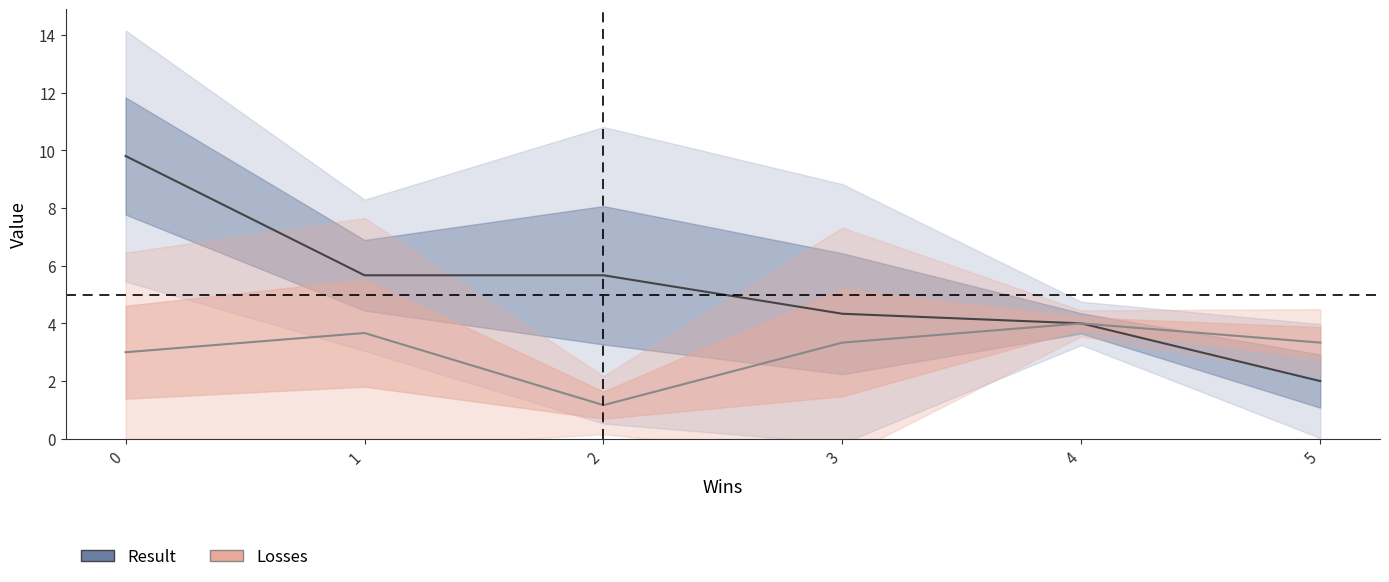

The Losses series shows 3.0 at 0. True or false?

True